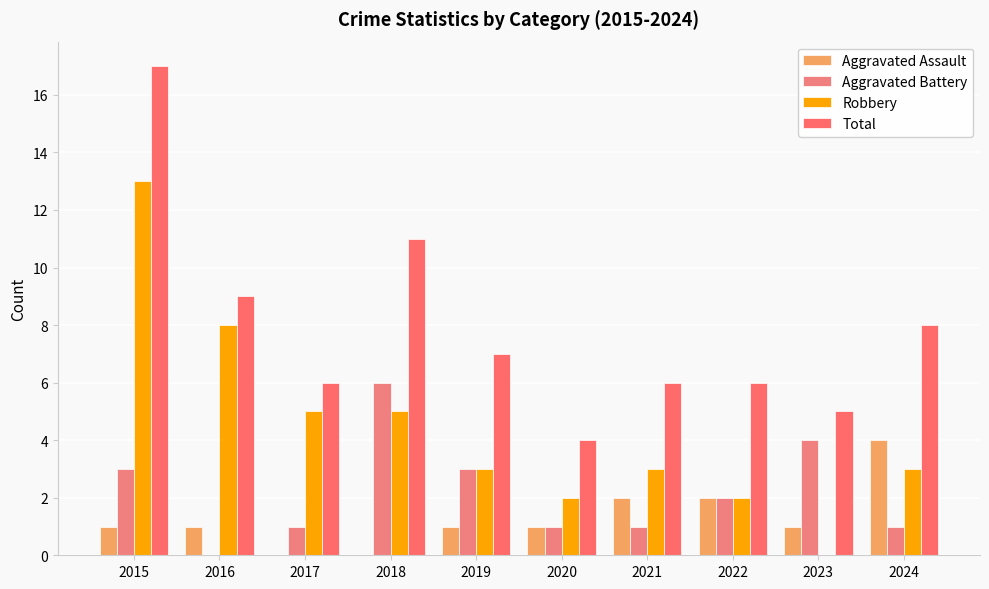

What is the spread (max minus min) of values at 2015?

16